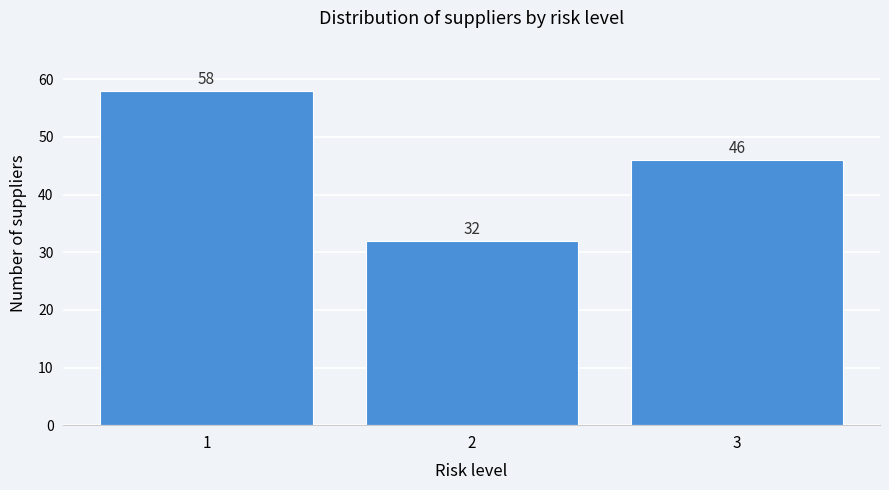

Reading right to left, extract all data points from this chart.

3=46	2=32	1=58